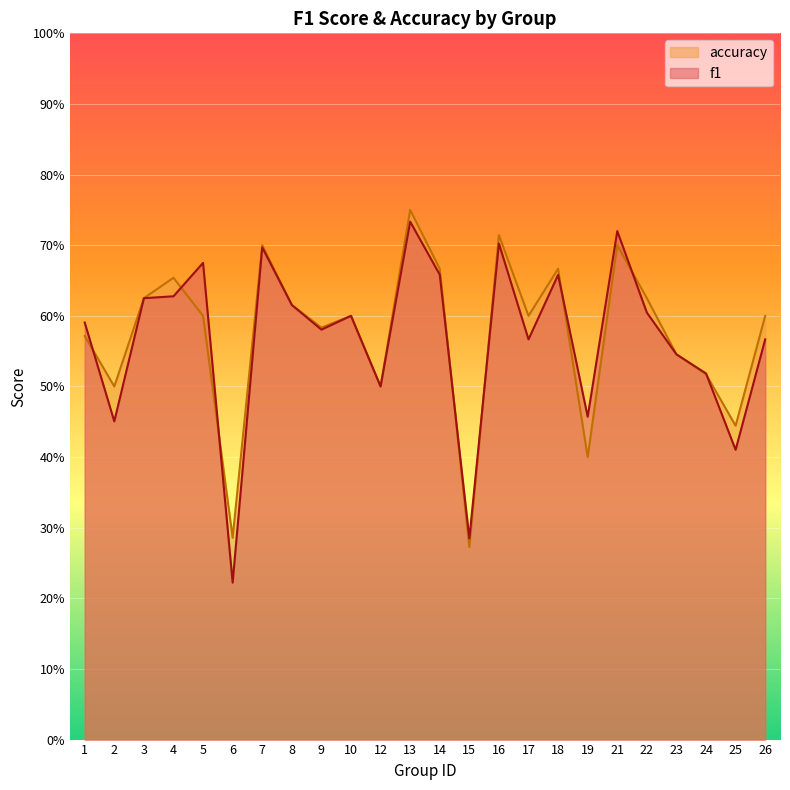

What value does the accuracy series have at 4?

0.7